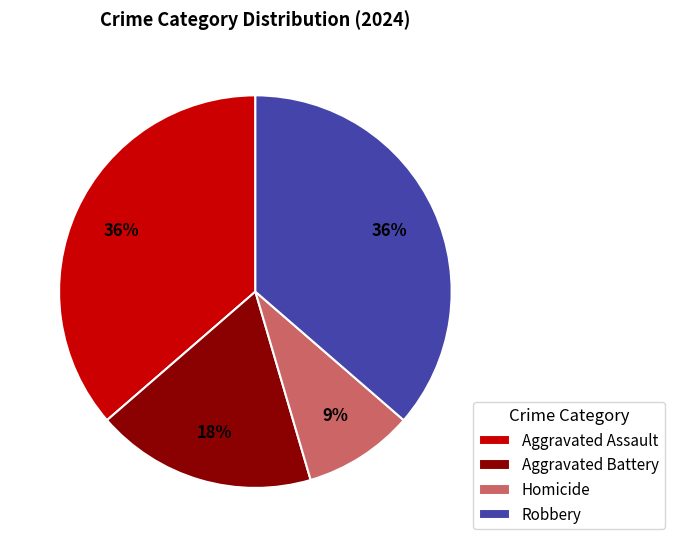

Count the number of slices in the pie.

4